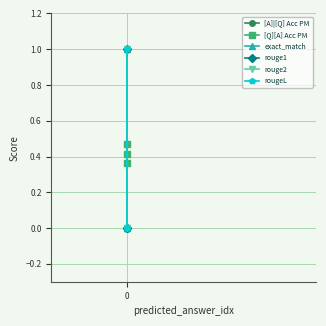

What is the average value of the [A]|[Q] Acc PM series?

0.3